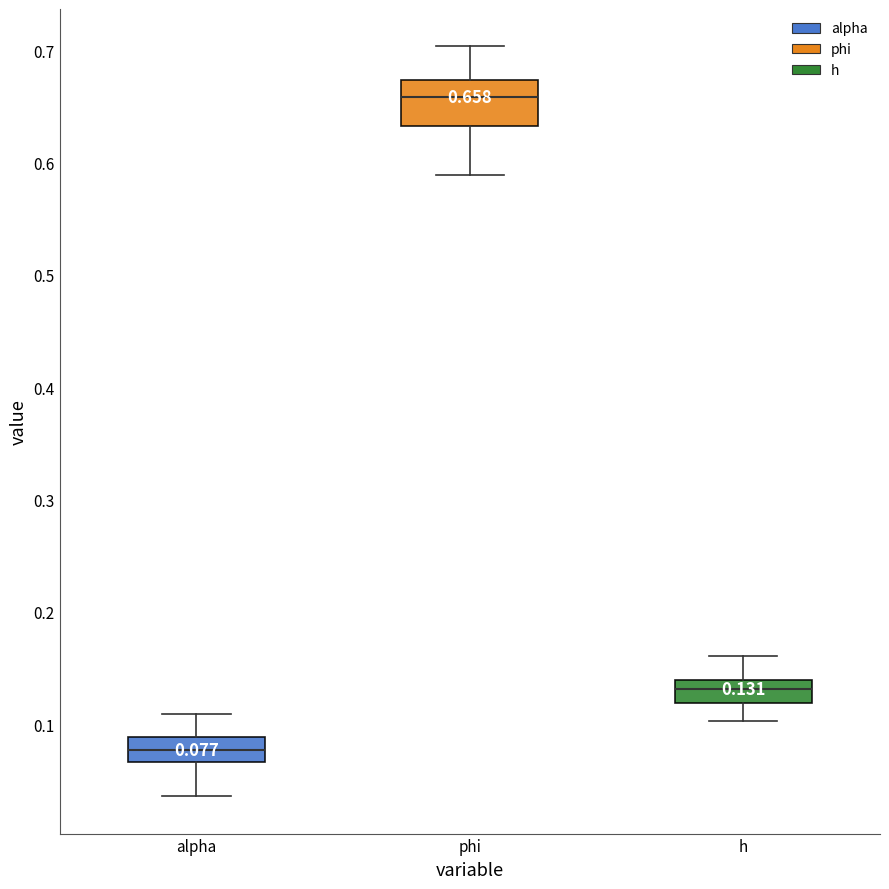

Which box is the tallest, from its lower edge to its upper edge?

phi